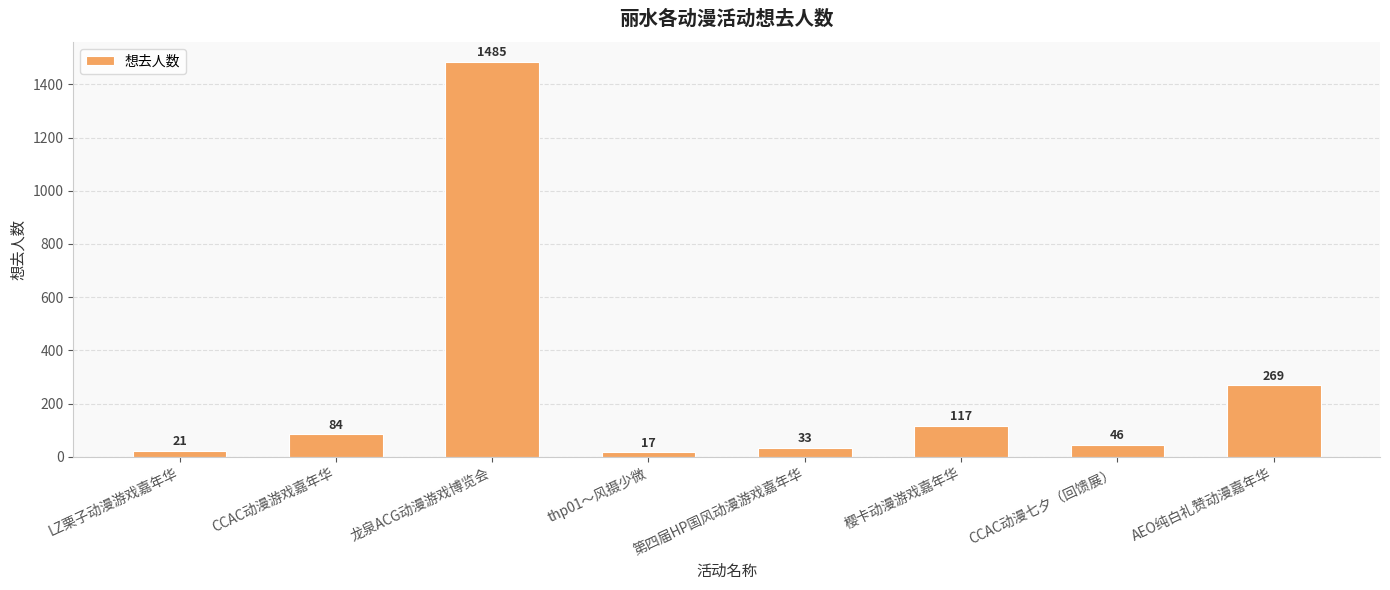

What is the sum of the values at 樱卡动漫游戏嘉年华 and 龙泉ACG动漫游戏博览会?

1602